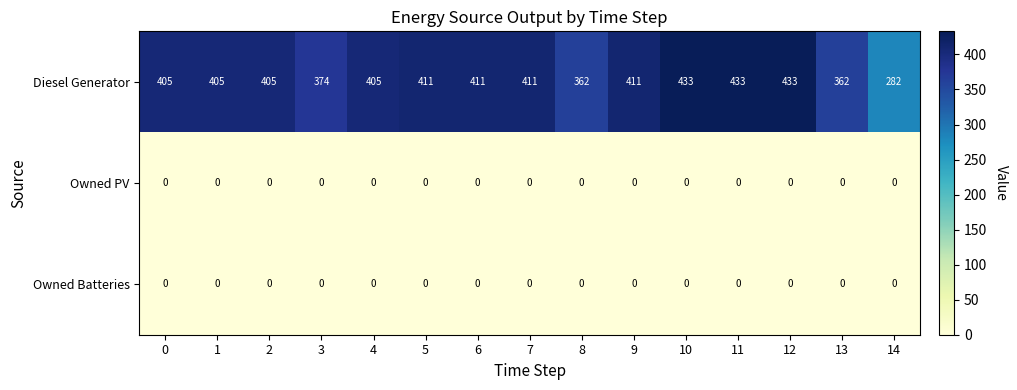

What is the greatest value displayed?

433